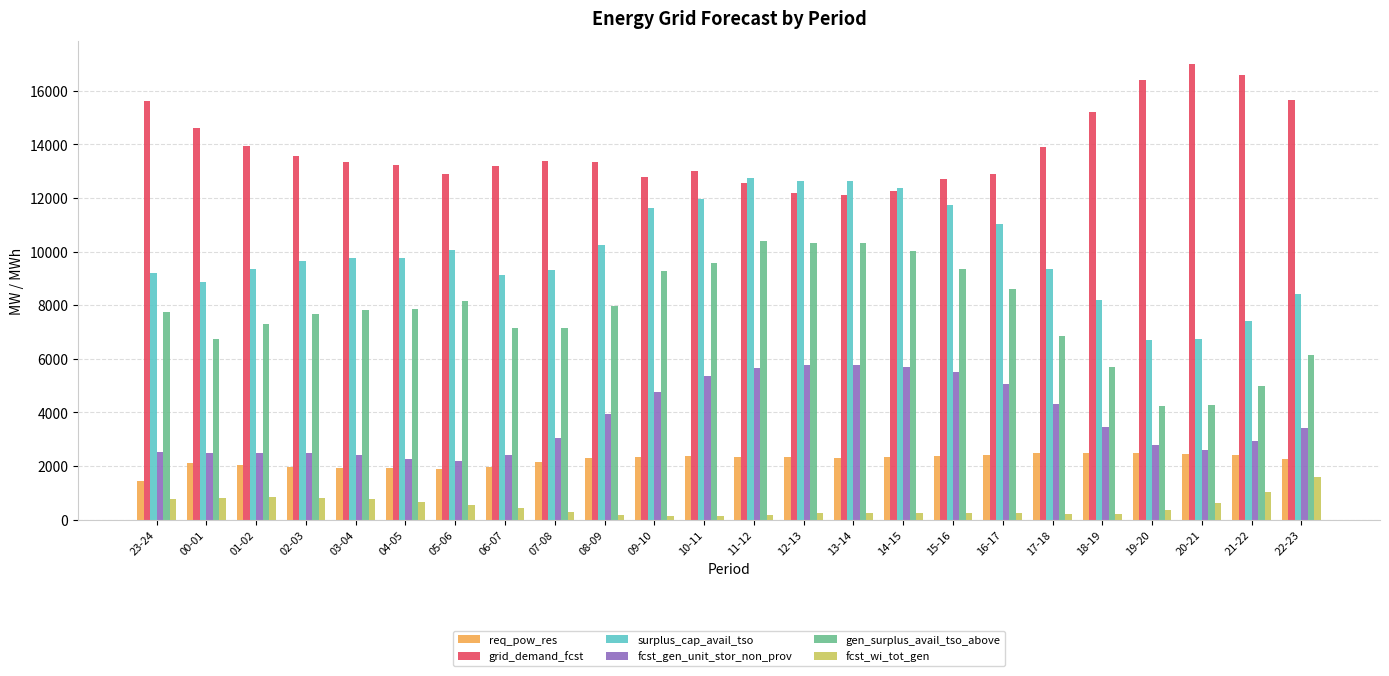

Rank the series by their maximum value, from highest to lowest.

grid_demand_fcst, surplus_cap_avail_tso, gen_surplus_avail_tso_above, fcst_gen_unit_stor_non_prov, req_pow_res, fcst_wi_tot_gen